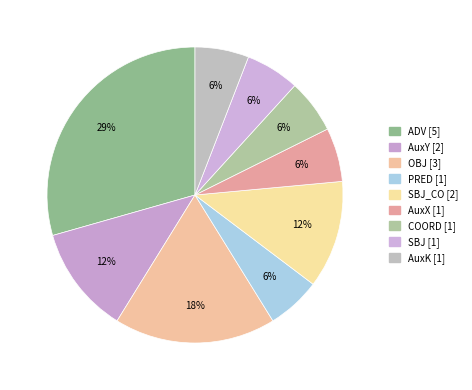

How many segments does this pie chart have?

9